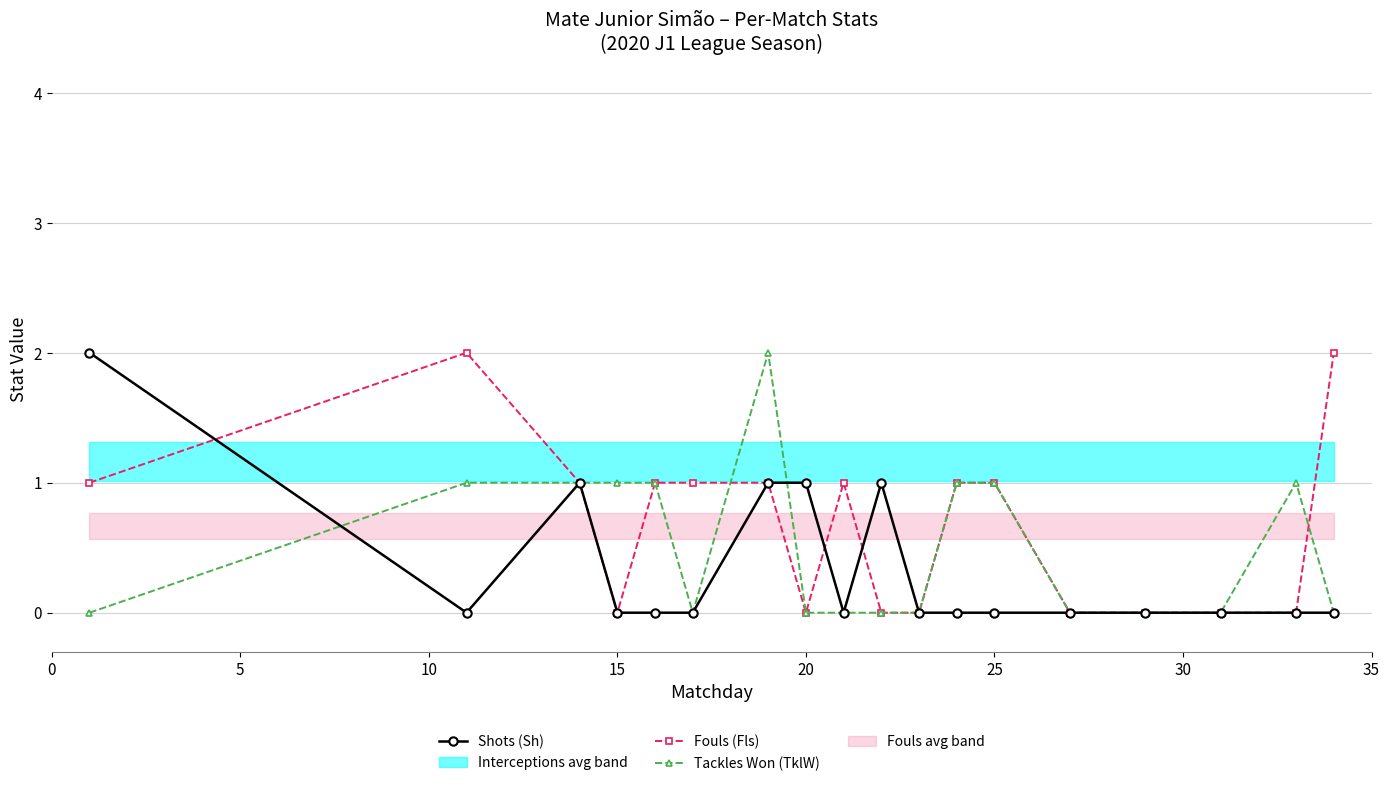

What is the average value of the Fouls (Fls) series?

1